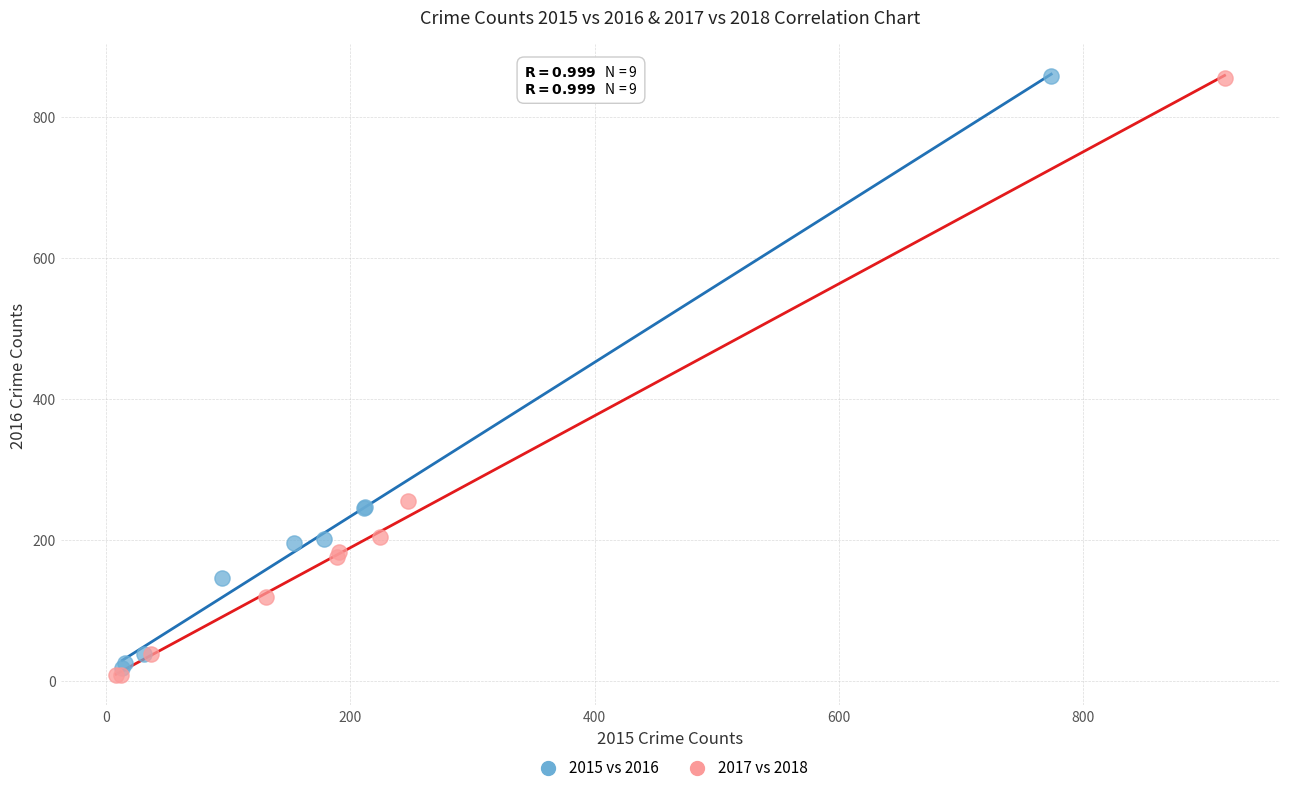

Which series has the widest spread of Y values?

2017 vs 2018